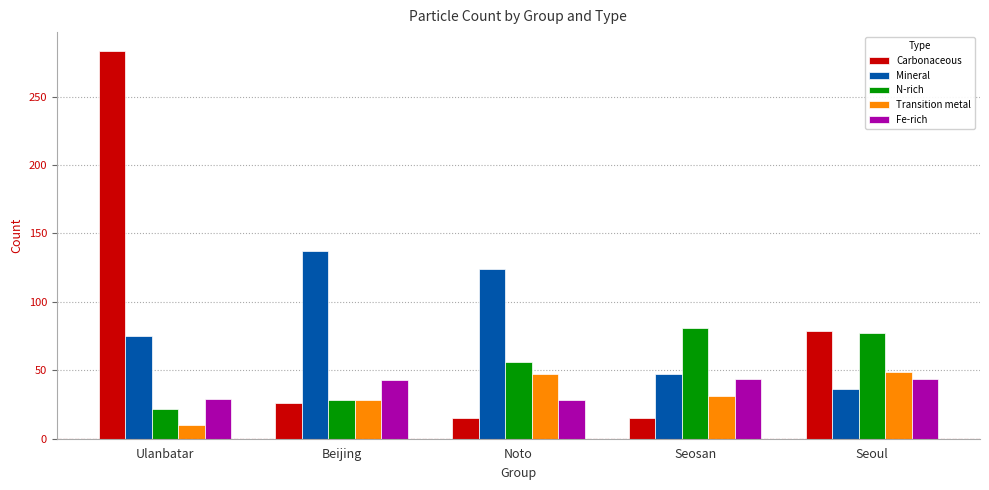

Which series changed the most between Beijing and Noto?

N-rich